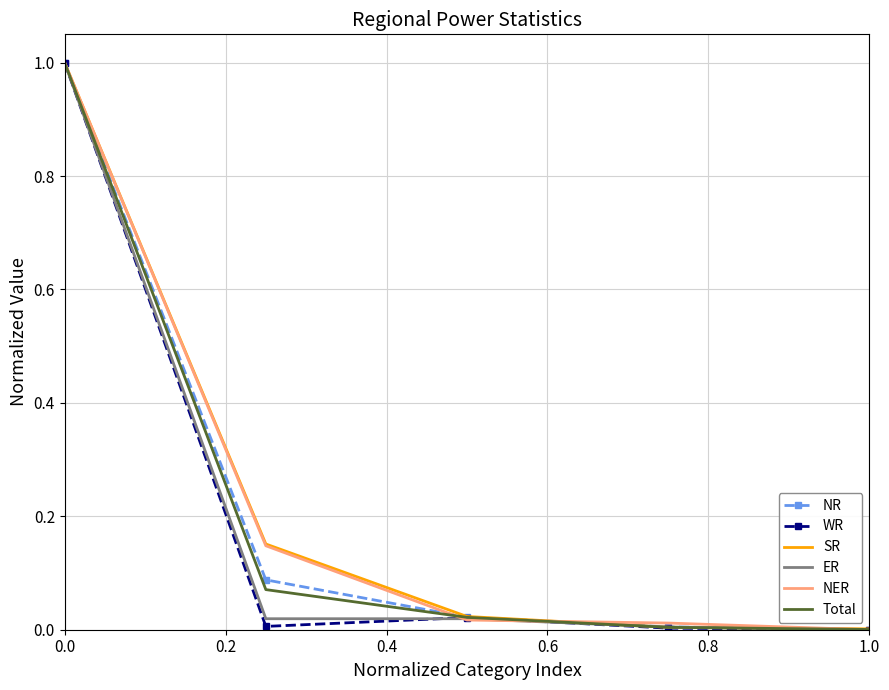

What is the maximum value for Total?

1.0